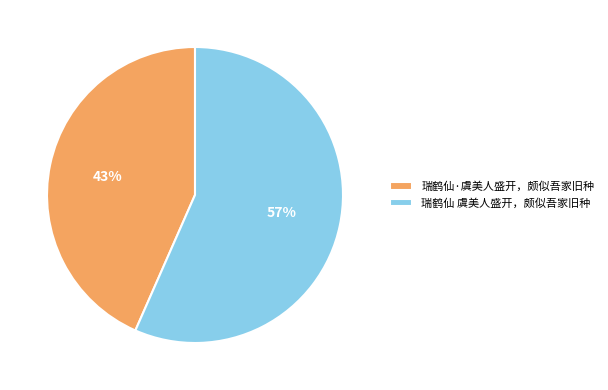

Combined, do 瑞鹤仙 虞美人盛开，颇似吾家旧种 and 瑞鹤仙·虞美人盛开，颇似吾家旧种 account for over 50%?

Yes